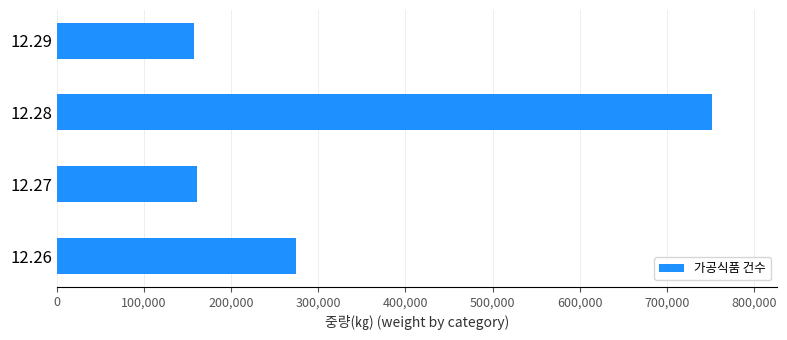

How many bars are there in total?

4